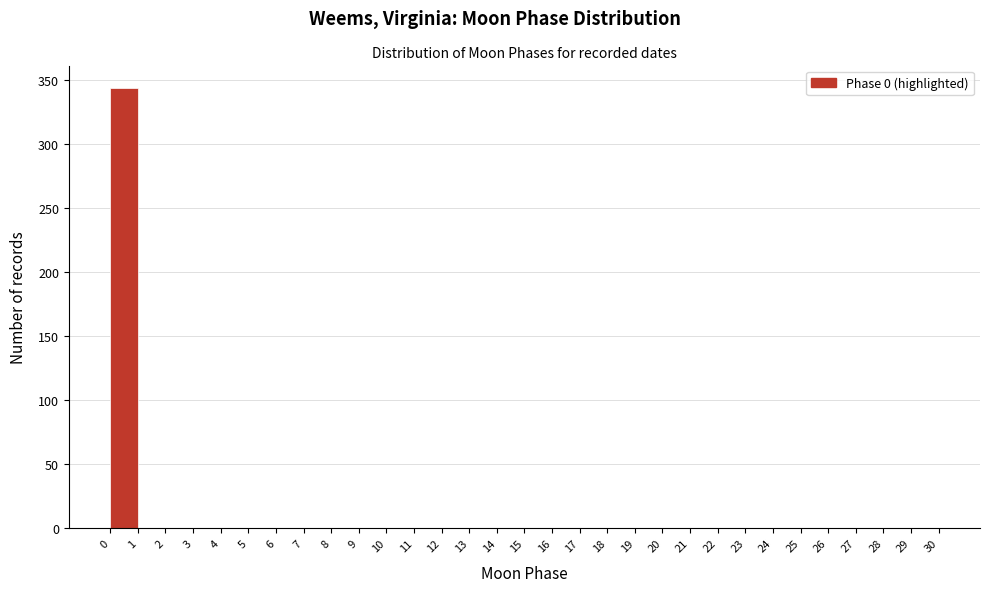

Reading left to right, transcribe this chart: for each bar, give the range it covers on the x-axis and its height. The values are not printed on the chart, so give them approximately, as read against the axis.

0 to 1: 345
1 to 2: 0
2 to 3: 0
3 to 4: 0
4 to 5: 0
5 to 6: 0
6 to 7: 0
7 to 8: 0
8 to 9: 0
9 to 10: 0
10 to 11: 0
11 to 12: 0
12 to 13: 0
13 to 14: 0
14 to 15: 0
15 to 16: 0
16 to 17: 0
17 to 18: 0
18 to 19: 0
19 to 20: 0
20 to 21: 0
21 to 22: 0
22 to 23: 0
23 to 24: 0
24 to 25: 0
25 to 26: 0
26 to 27: 0
27 to 28: 0
28 to 29: 0
29 to 30: 0